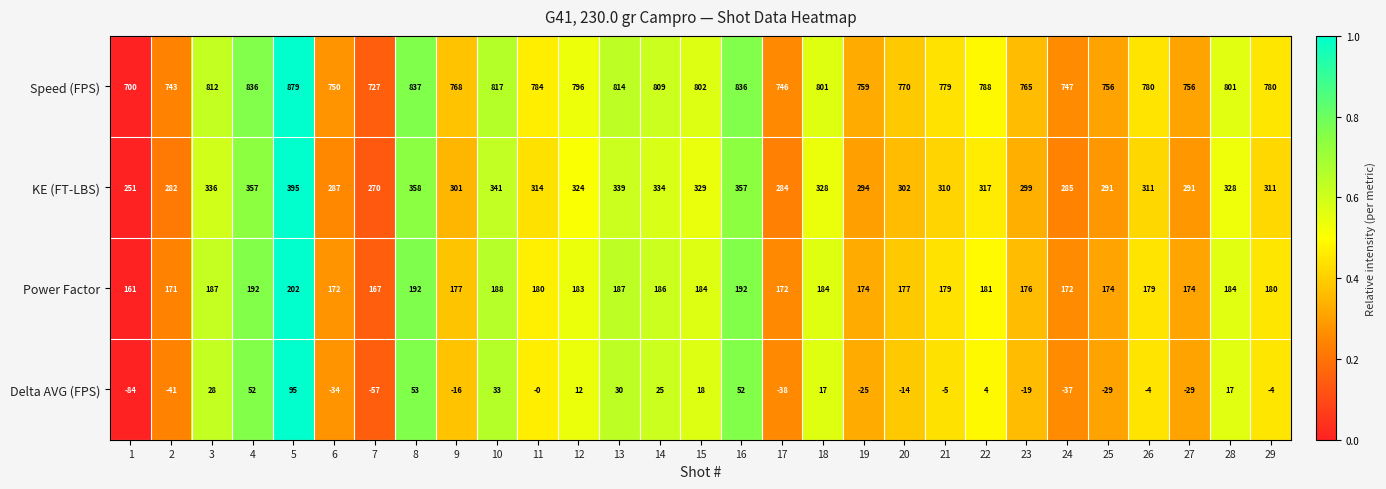

How many categories are shown in the chart?

29